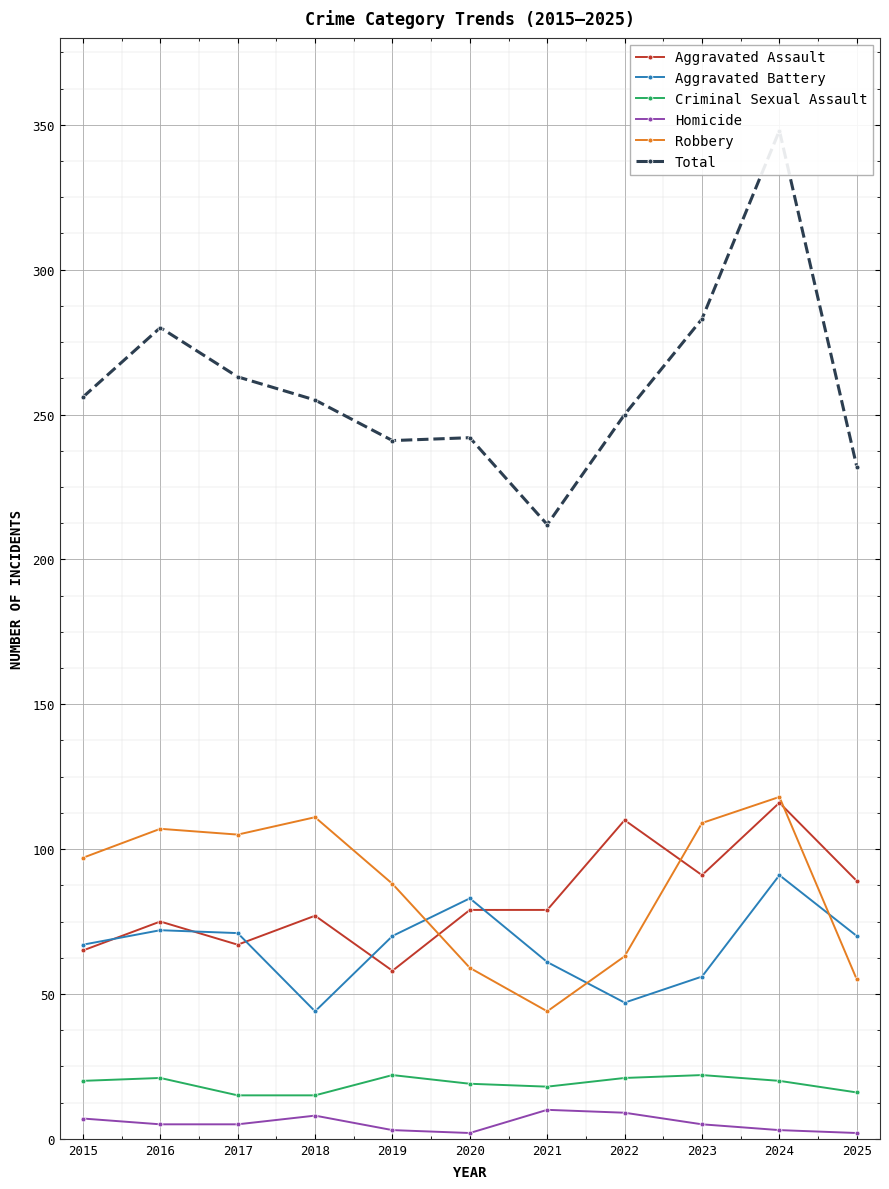

Reading left to right, extract all data points from this chart.

Aggravated Assault: 65	75	67	77	58	79	79	110	91	116	89
Aggravated Battery: 67	72	71	44	70	83	61	47	56	91	70
Criminal Sexual Assault: 20	21	15	15	22	19	18	21	22	20	16
Homicide: 7	5	5	8	3	2	10	9	5	3	2
Robbery: 97	107	105	111	88	59	44	63	109	118	55
Total: 256	280	263	255	241	242	212	250	283	348	232